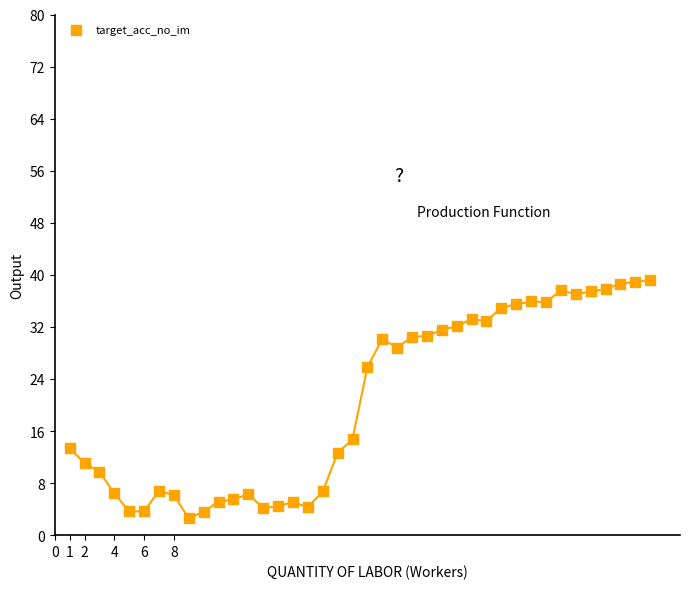

What is the range of X values (max minus min)?

39.0